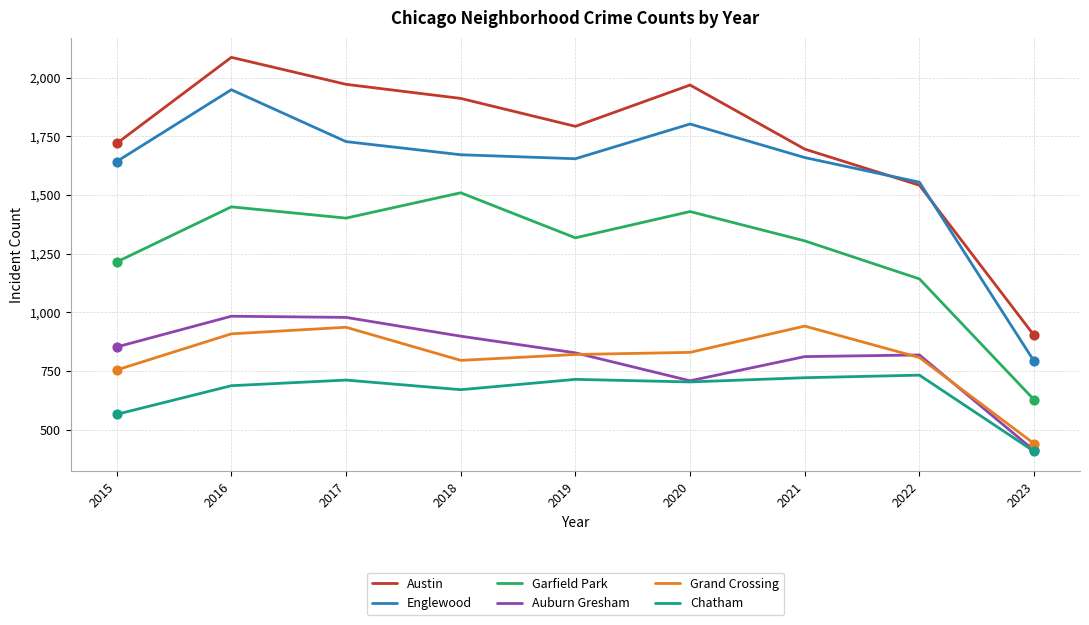

At which category is the sum across all series the highest?

2016